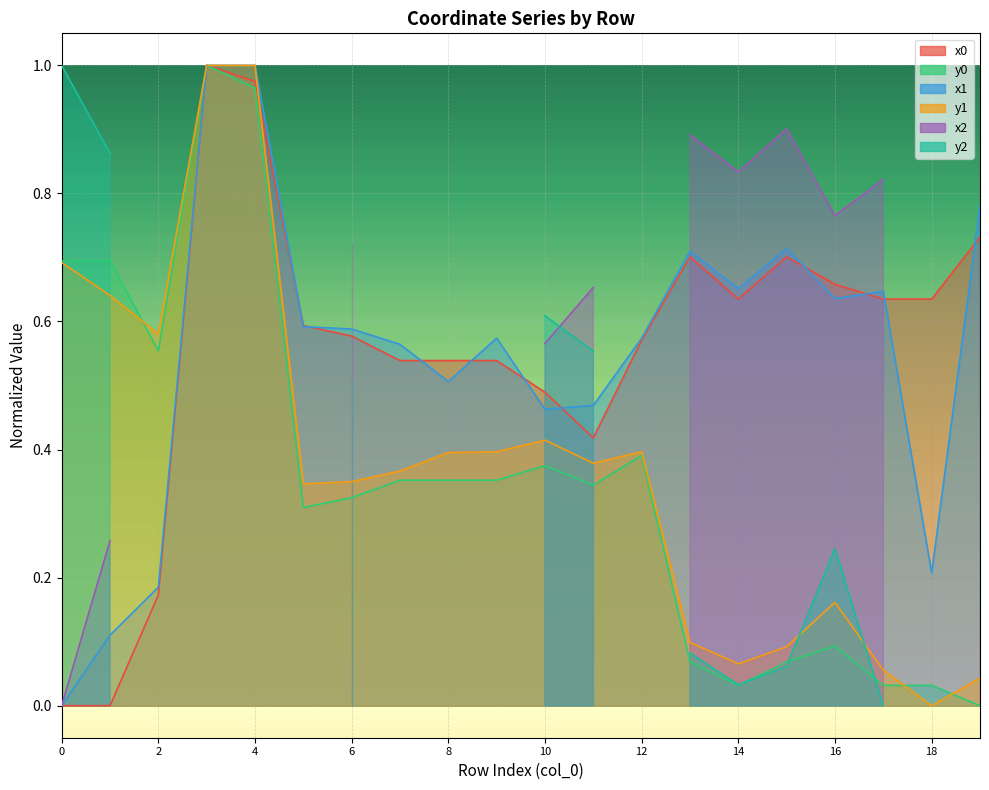

Between 17 and 7, which is larger?

17